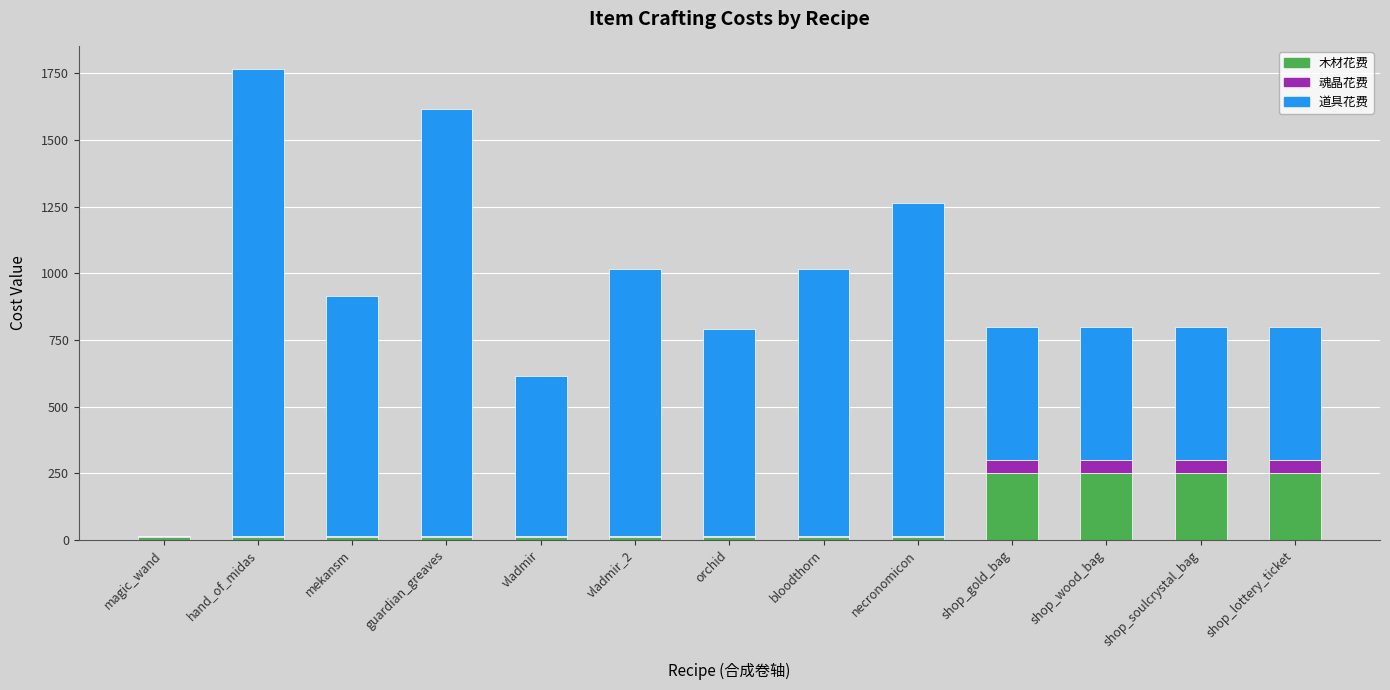

How many data points in 木材花费 are above 10?

4